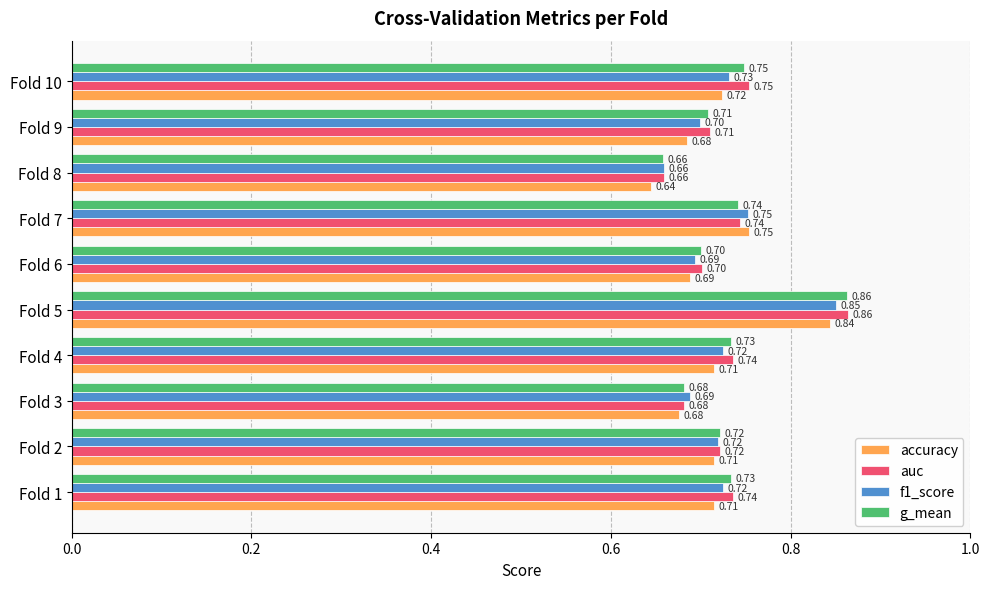

What are all the series names shown in the legend?

accuracy, auc, f1_score, g_mean